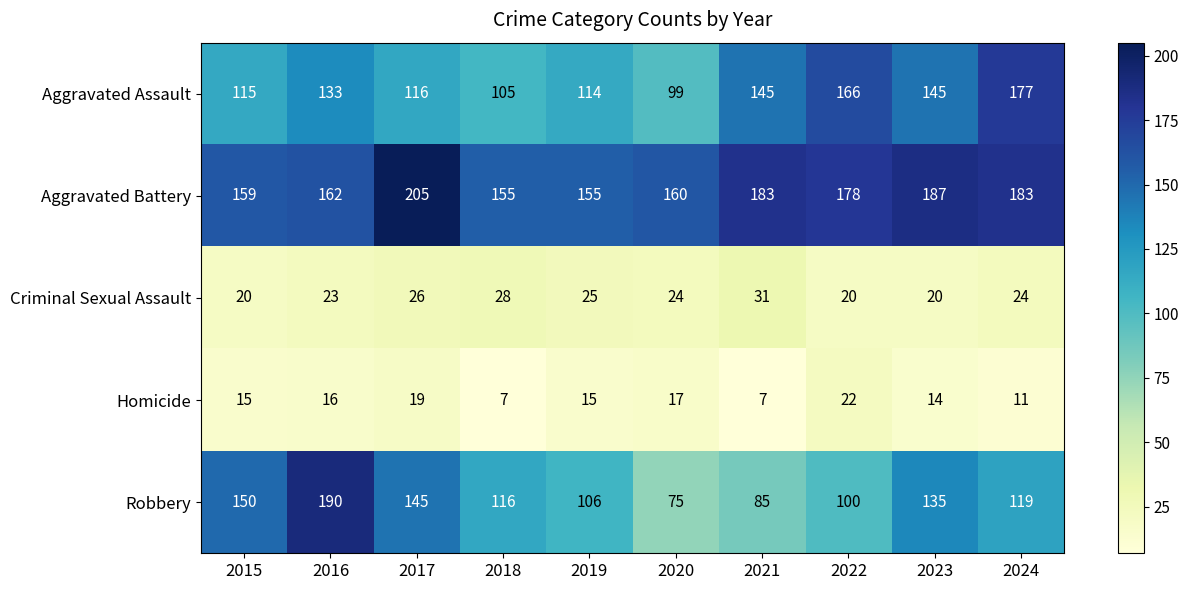

What is the total value across all series at 2015?

459